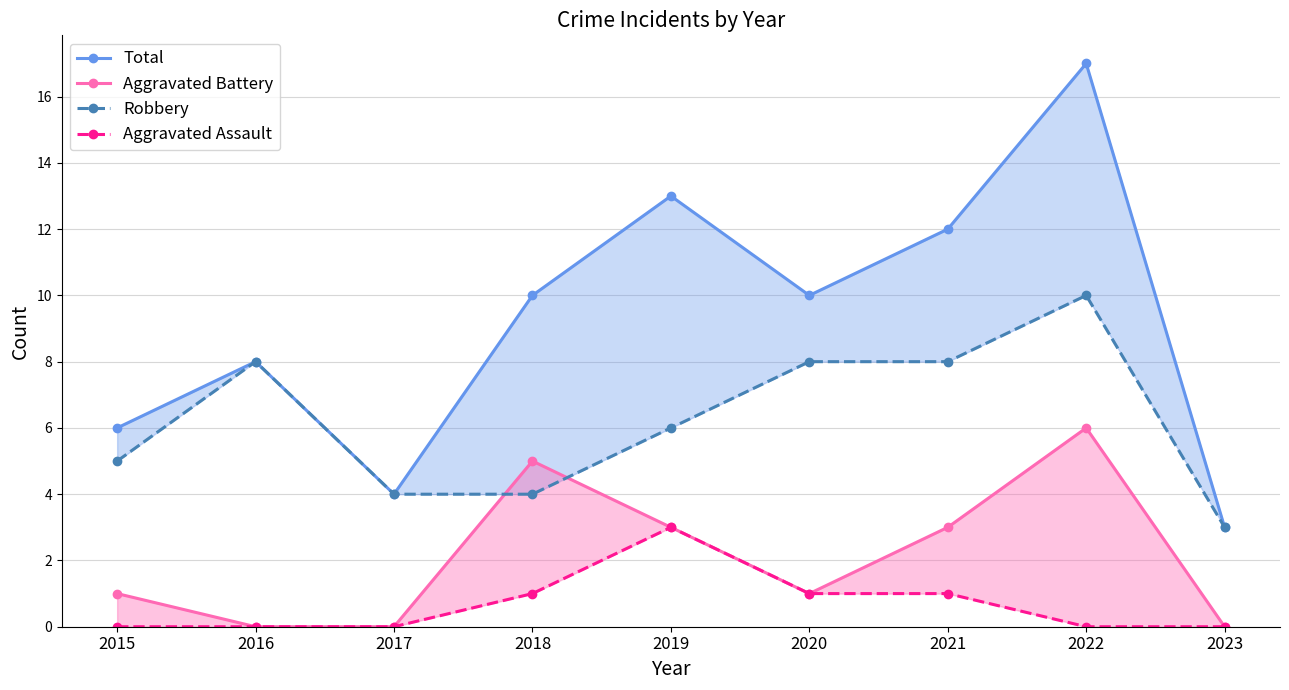

Does the chart have visible grid lines?

Yes